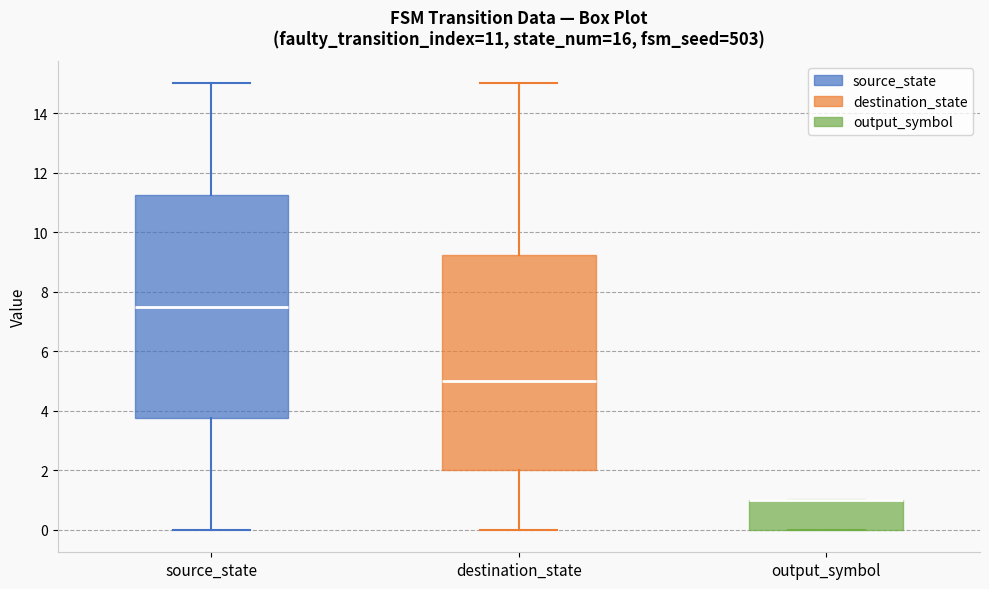

Which box is the tallest, from its lower edge to its upper edge?

source_state